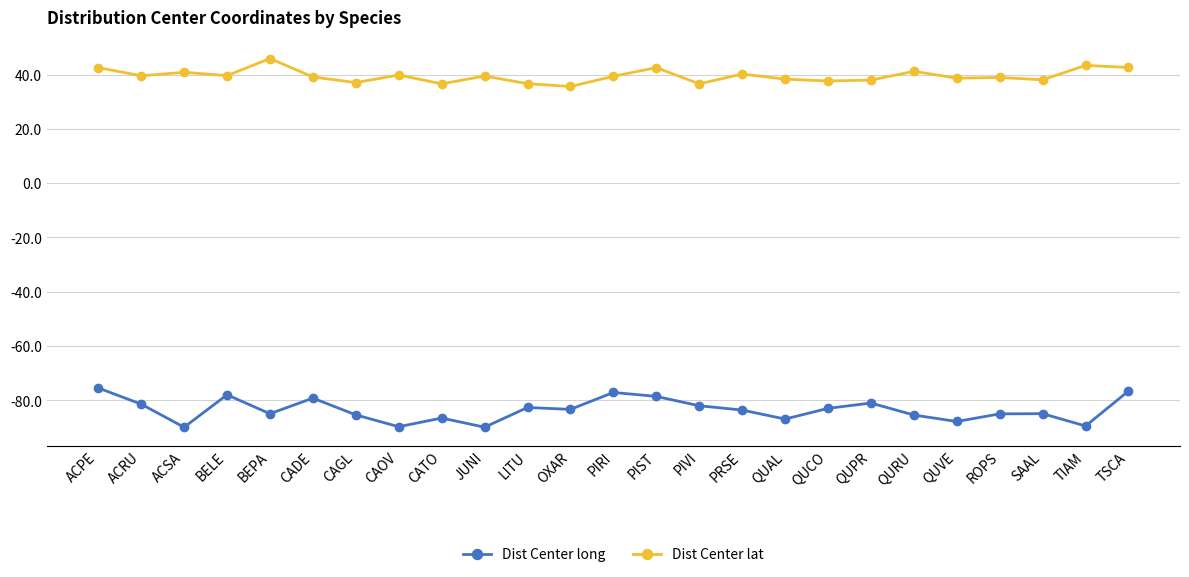

Does the chart have visible grid lines?

Yes